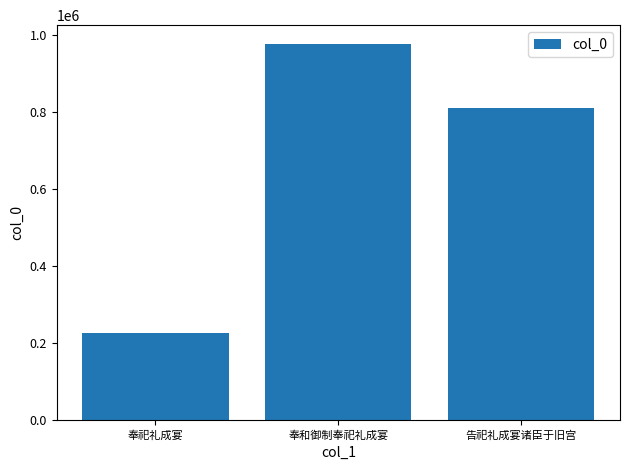

What is the difference between the values at 奉和御制奉祀礼成宴 and 奉祀礼成宴?

750836